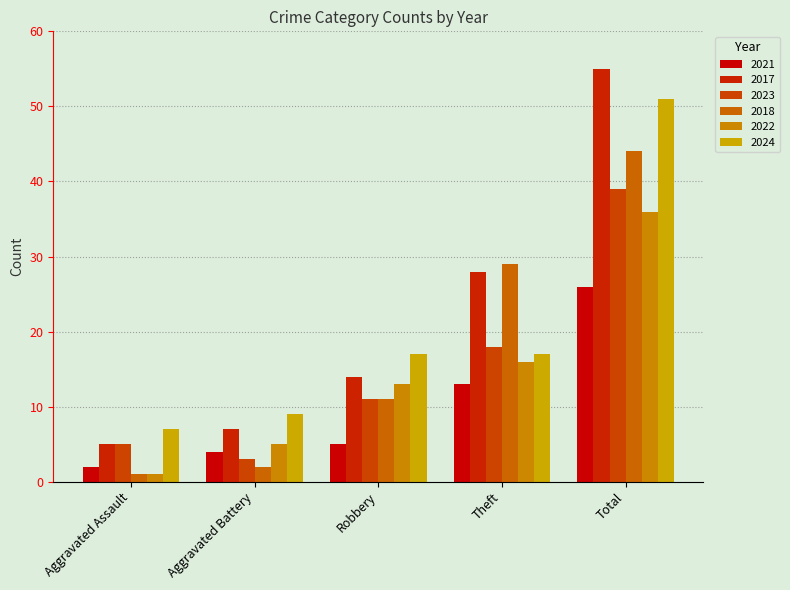

Which series has the largest total across all categories?

2017